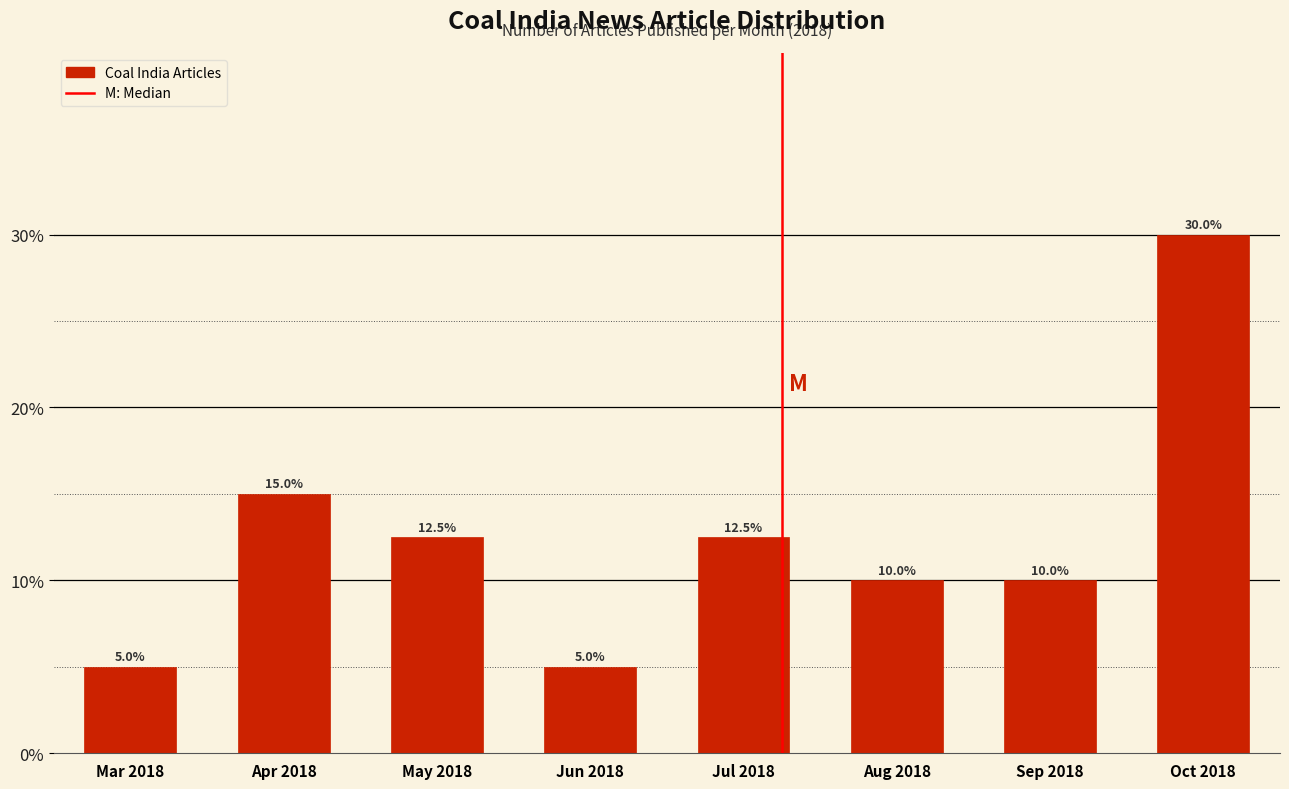

Reading left to right, what are all the values shown in this chart?

Mar 2018=5.0	Apr 2018=15.0	May 2018=12.5	Jun 2018=5.0	Jul 2018=12.5	Aug 2018=10.0	Sep 2018=10.0	Oct 2018=30.0